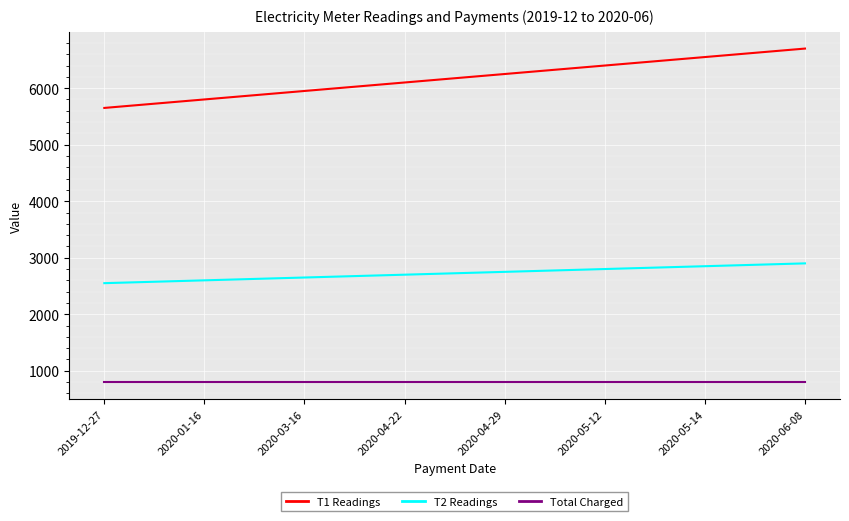

What value does the Total Charged series have at 2019-12-27?

795